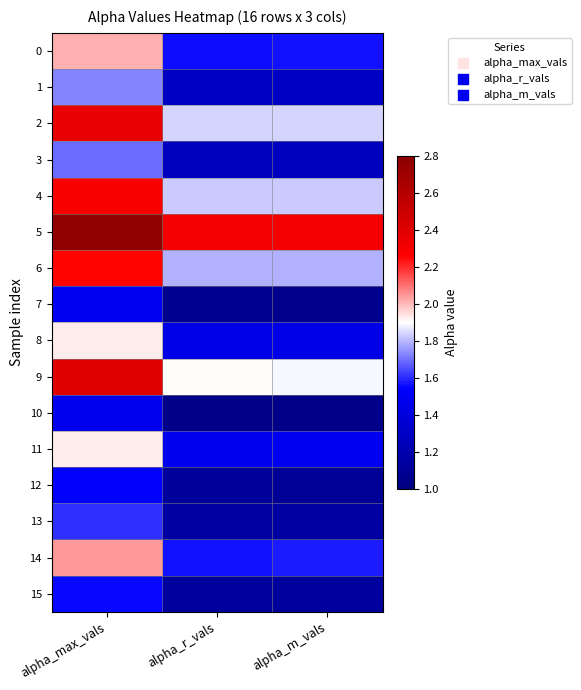

At which category is the sum across all series the highest?

alpha_max_vals